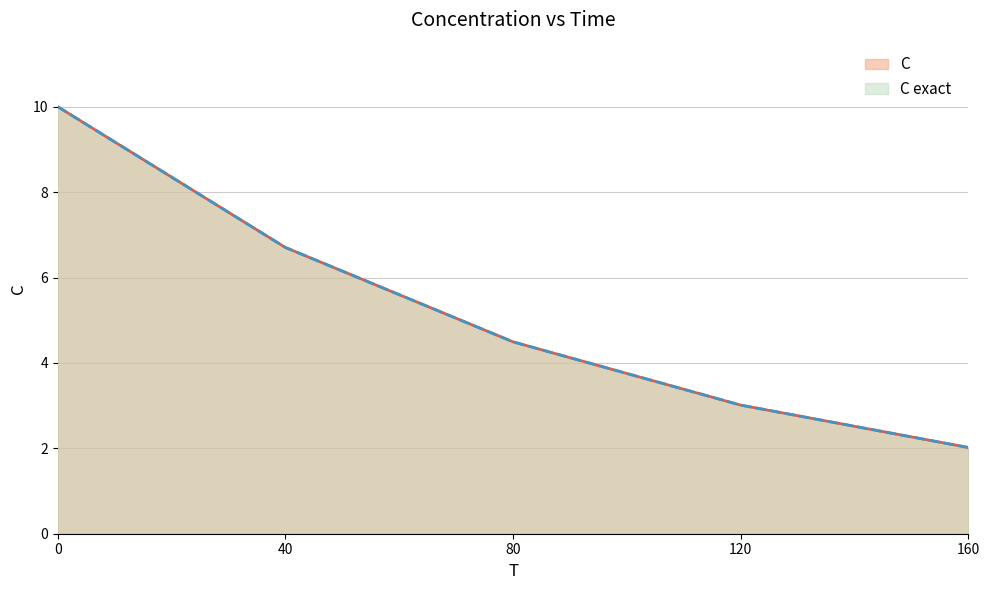

Which series has the largest range (max minus min)?

C exact 